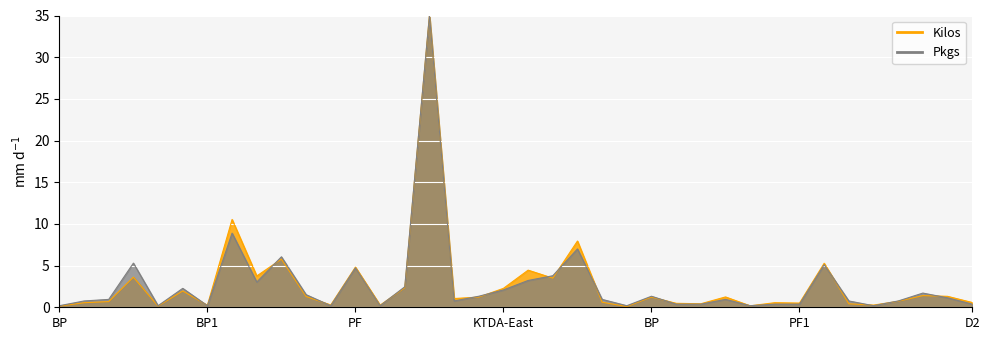

Between BP and PF1, which series saw the biggest shift?

Kilos